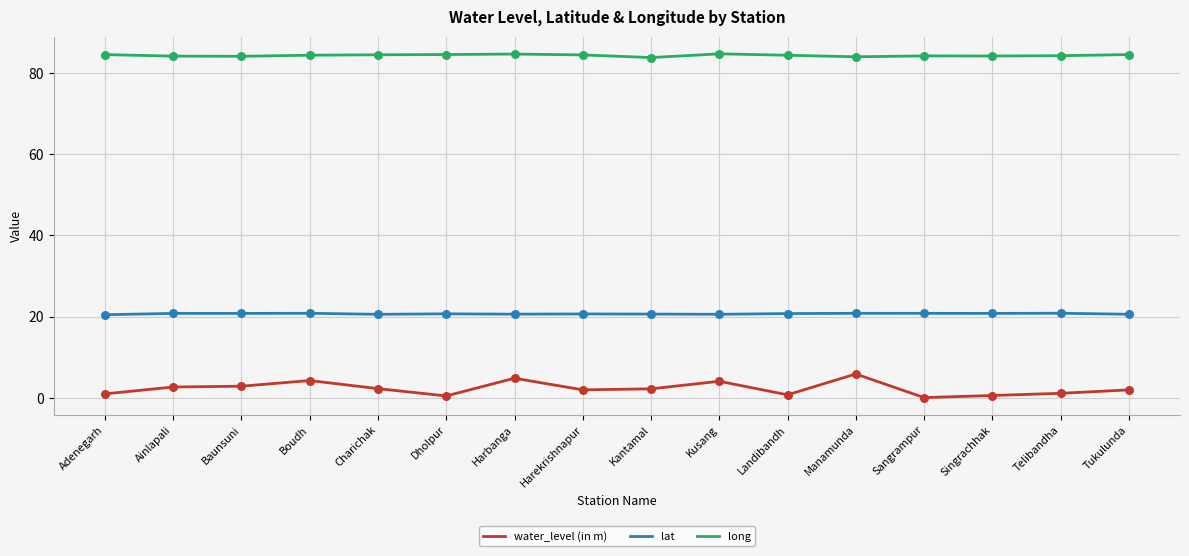

At how many categories does at least one series exceed 74?

16